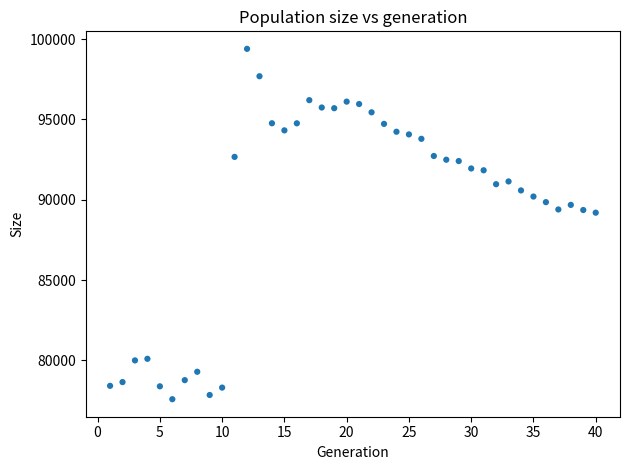

What is the range of Y values (max minus min)?

21815